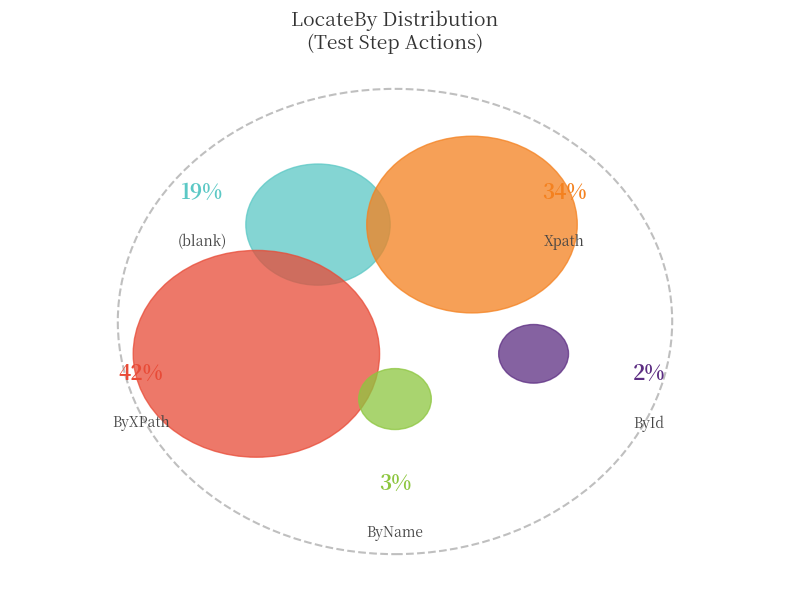

Is it true that Xpath is 18% of the pie?

False